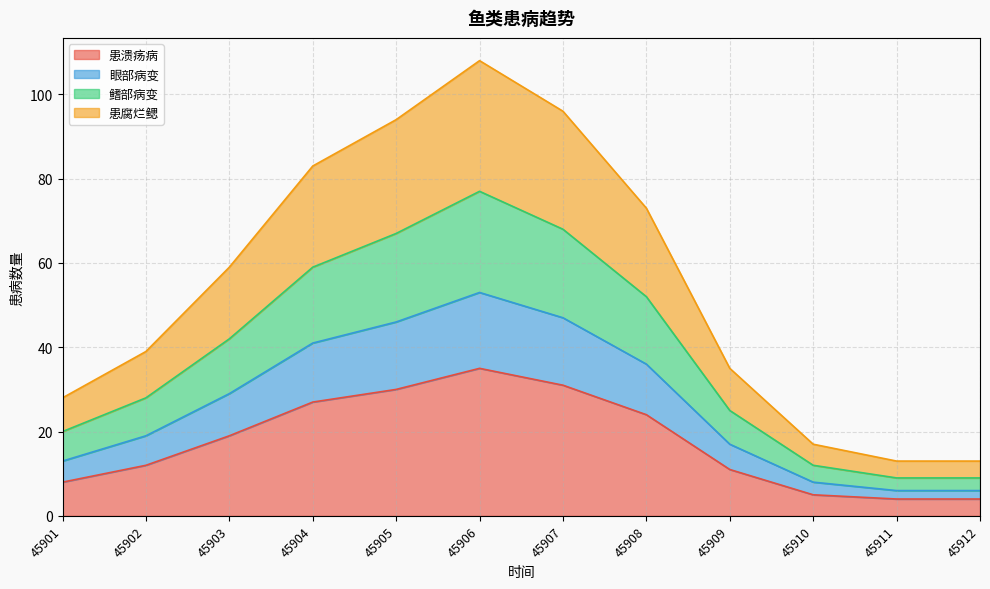

True or false: 眼部病变 has more than 1 points higher than both neighbors.

False